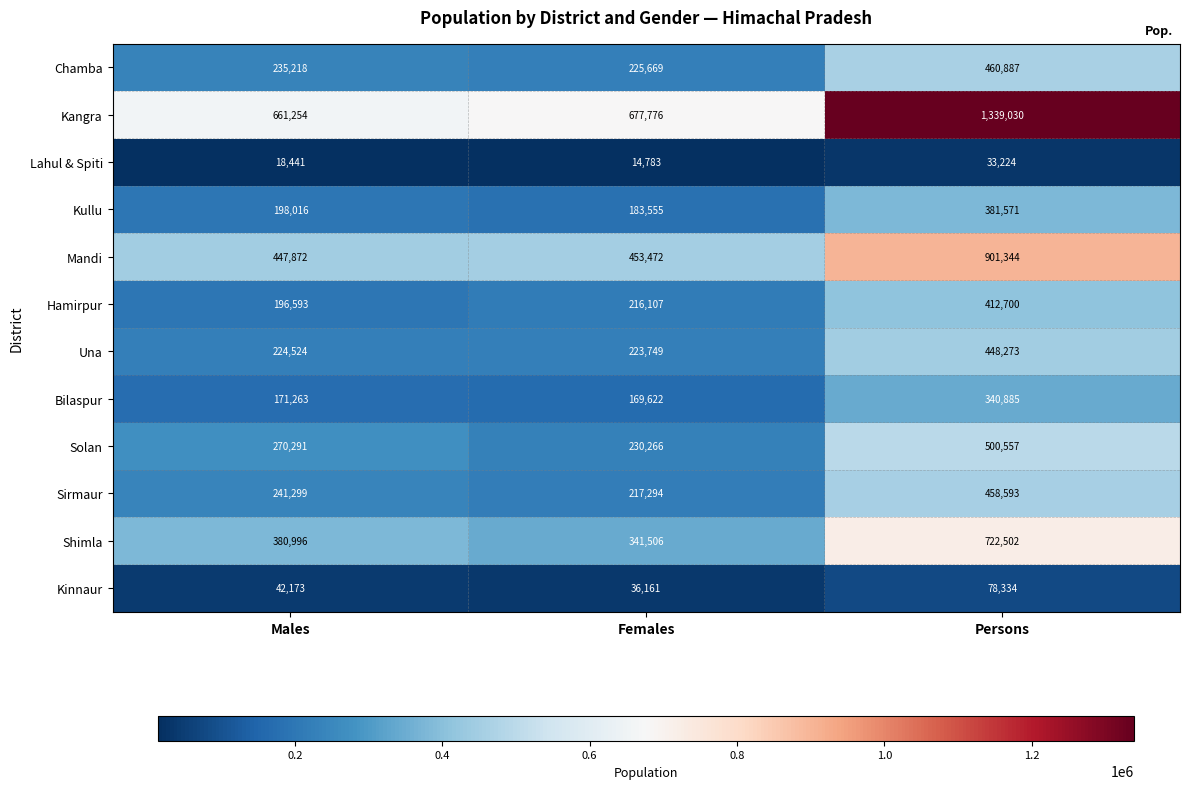

List the series in order of their peak value, highest first.

Kangra, Mandi, Shimla, Solan, Chamba, Sirmaur, Una, Hamirpur, Kullu, Bilaspur, Kinnaur, Lahul & Spiti